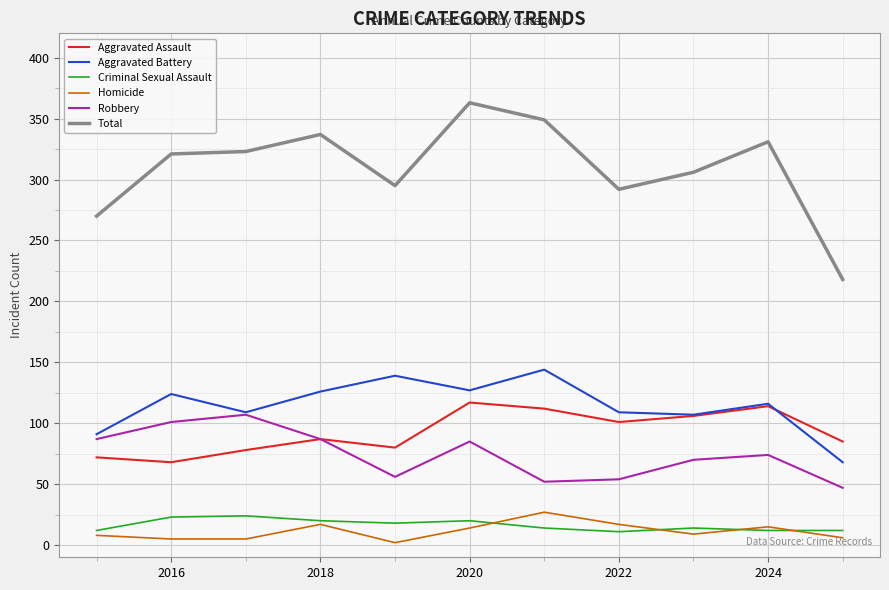

True or false: Criminal Sexual Assault and Robbery intersect in this chart.

False